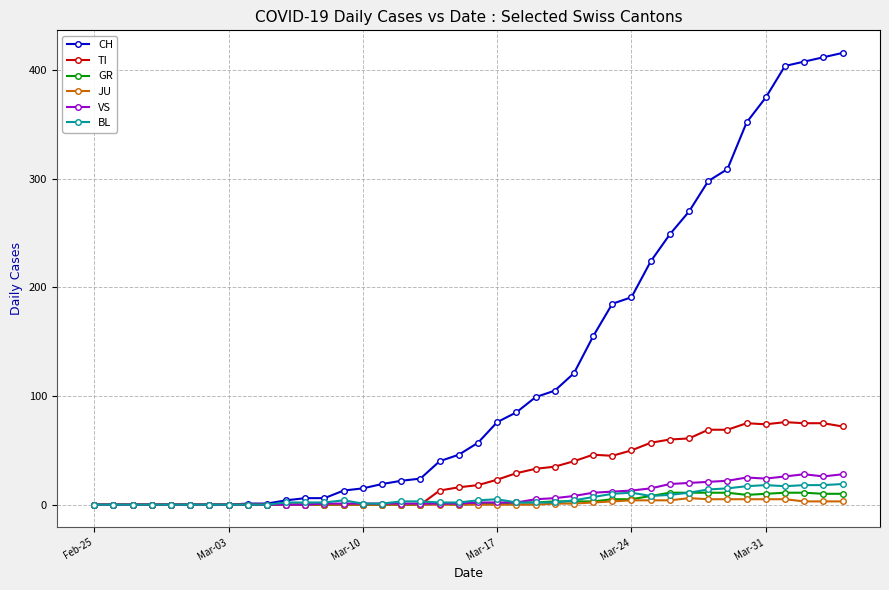

Which series has the widest spread of values?

CH